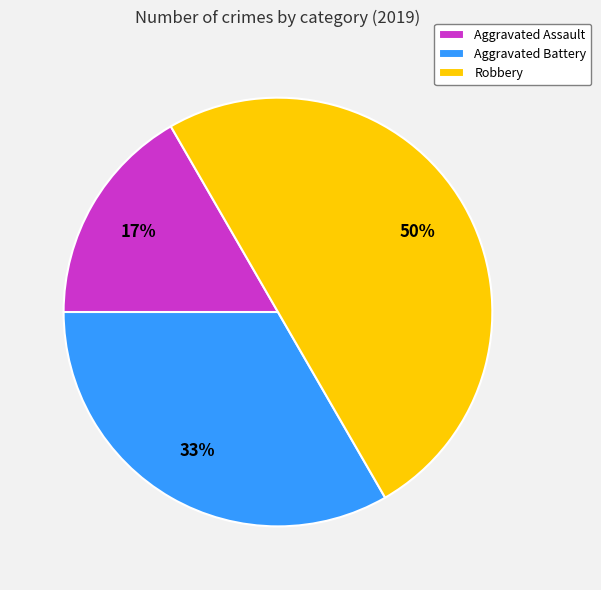

How many segments does this pie chart have?

3